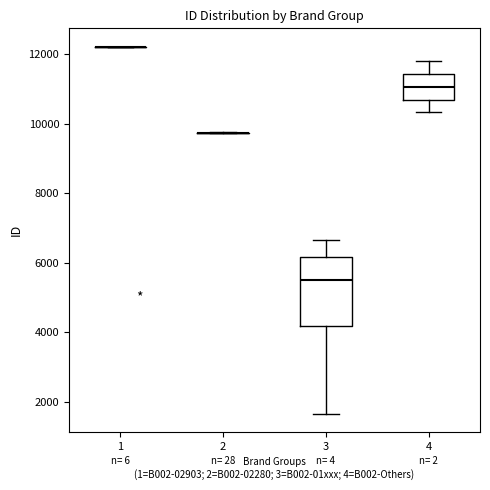

Comparing the boxes themselves (not the whiskers), which one is the tallest?

3